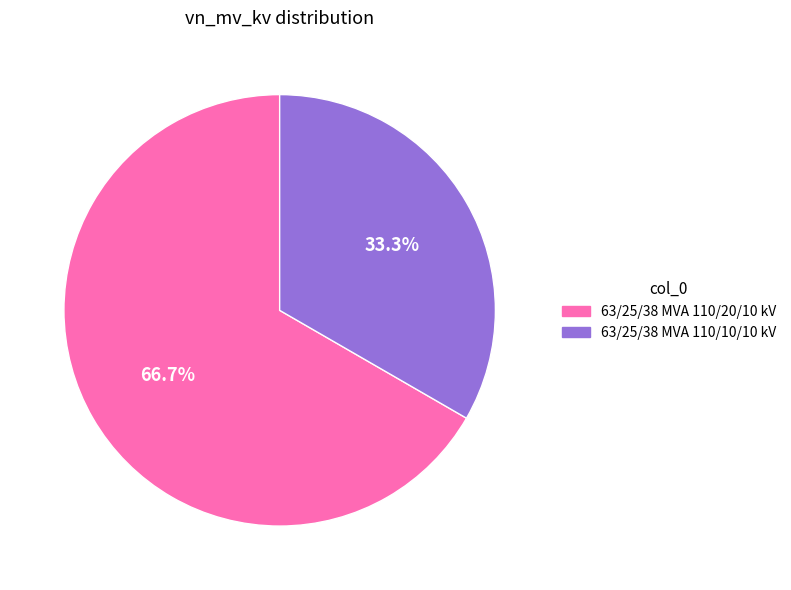

Which slice is the smallest?

63/25/38 MVA 110/10/10 kV